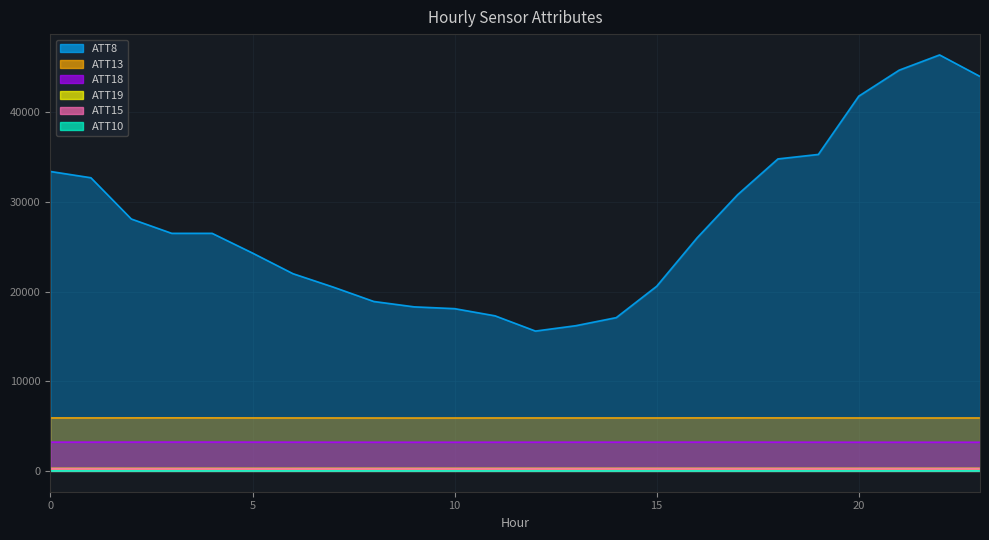

Is the value of ATT15 at 19 greater than the value of ATT19 at 15?

No